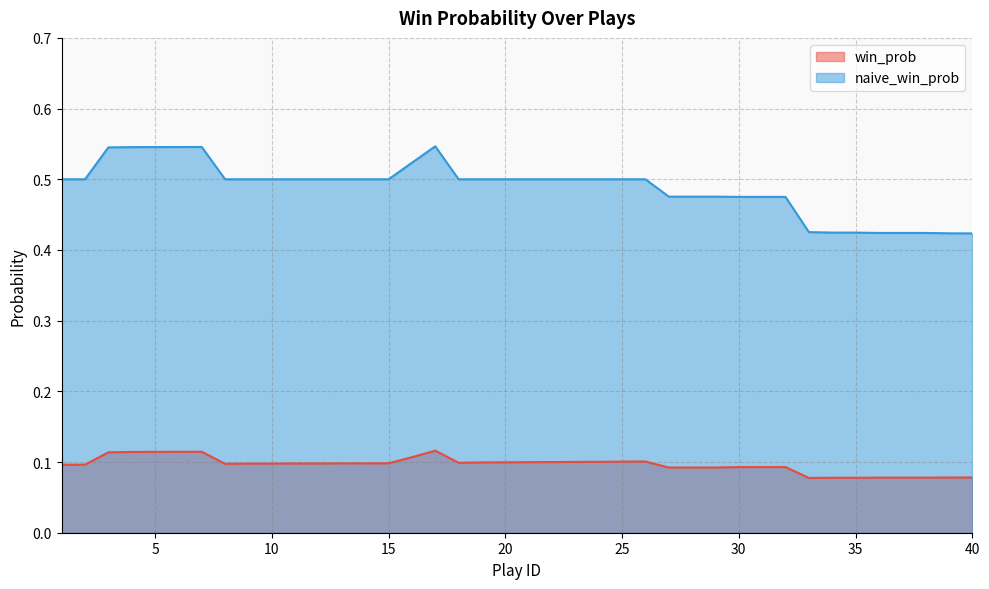

Reading left to right, what are all the values shown in this chart?

win_prob: 1=0.1	2=0.1	3=0.1	4=0.1	5=0.1	6=0.1	7=0.1	8=0.1	9=0.1	10=0.1	11=0.1	12=0.1	13=0.1	14=0.1	15=0.1	16=0.1	17=0.1	18=0.1	19=0.1	20=0.1	21=0.1	22=0.1	23=0.1	24=0.1	25=0.1	26=0.1	27=0.1	28=0.1	29=0.1	30=0.1	31=0.1	32=0.1	33=0.1	34=0.1	35=0.1	36=0.1	37=0.1	38=0.1	39=0.1	40=0.1
naive_win_prob: 1=0.5	2=0.5	3=0.5	4=0.5	5=0.5	6=0.5	7=0.5	8=0.5	9=0.5	10=0.5	11=0.5	12=0.5	13=0.5	14=0.5	15=0.5	16=0.5	17=0.5	18=0.5	19=0.5	20=0.5	21=0.5	22=0.5	23=0.5	24=0.5	25=0.5	26=0.5	27=0.5	28=0.5	29=0.5	30=0.5	31=0.5	32=0.5	33=0.4	34=0.4	35=0.4	36=0.4	37=0.4	38=0.4	39=0.4	40=0.4